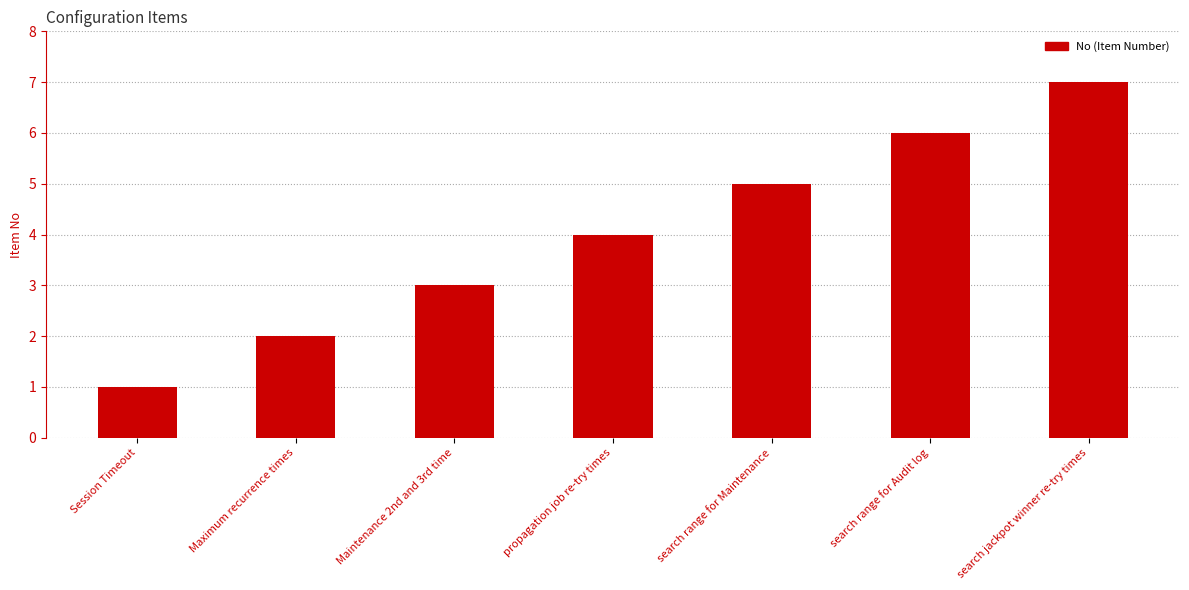

What is the difference between the maximum and minimum values?

6